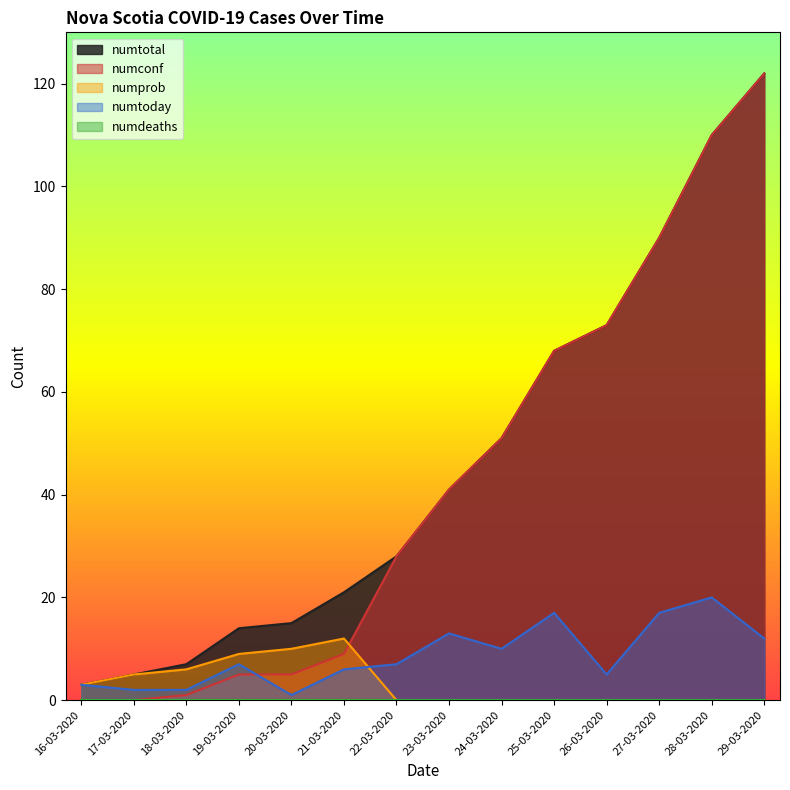

Is it true that numconf equals 68 at 25-03-2020?

True